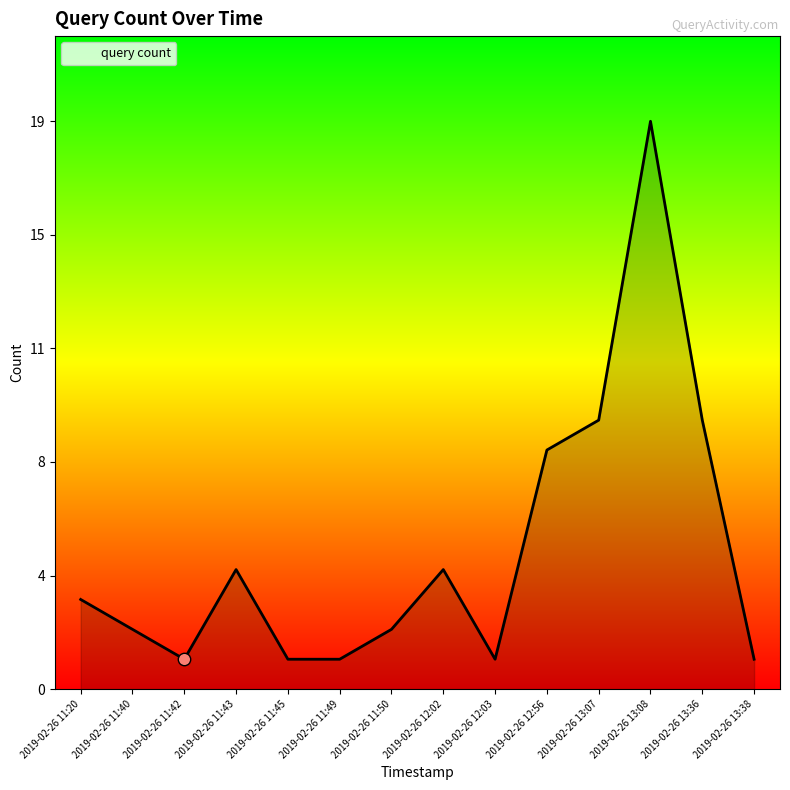

Between 2019-02-26 13:07 and 2019-02-26 13:38, which is larger?

2019-02-26 13:07